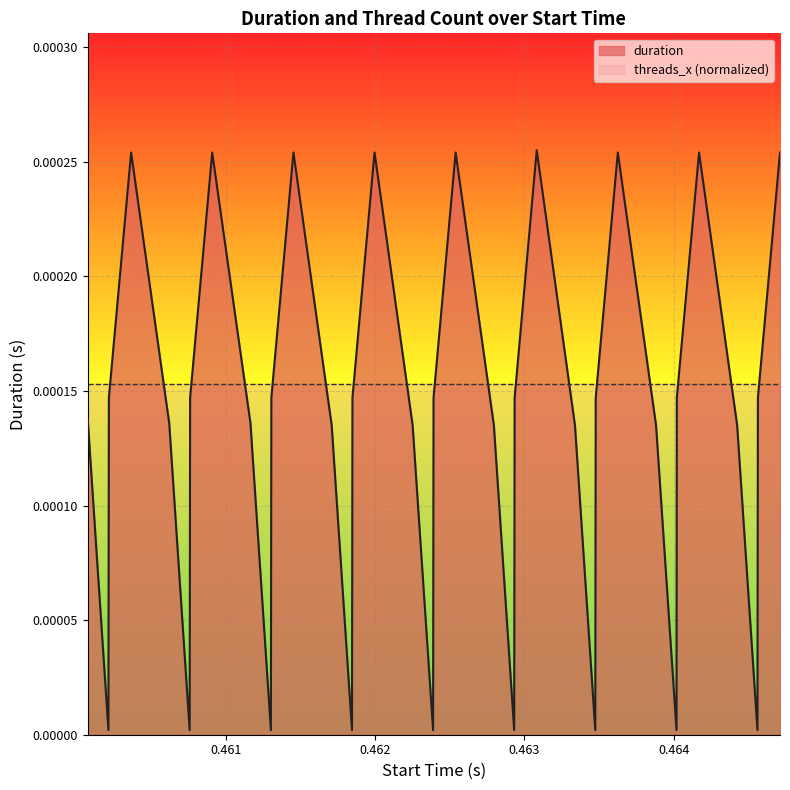

Where is the first local maximum?

0.460367